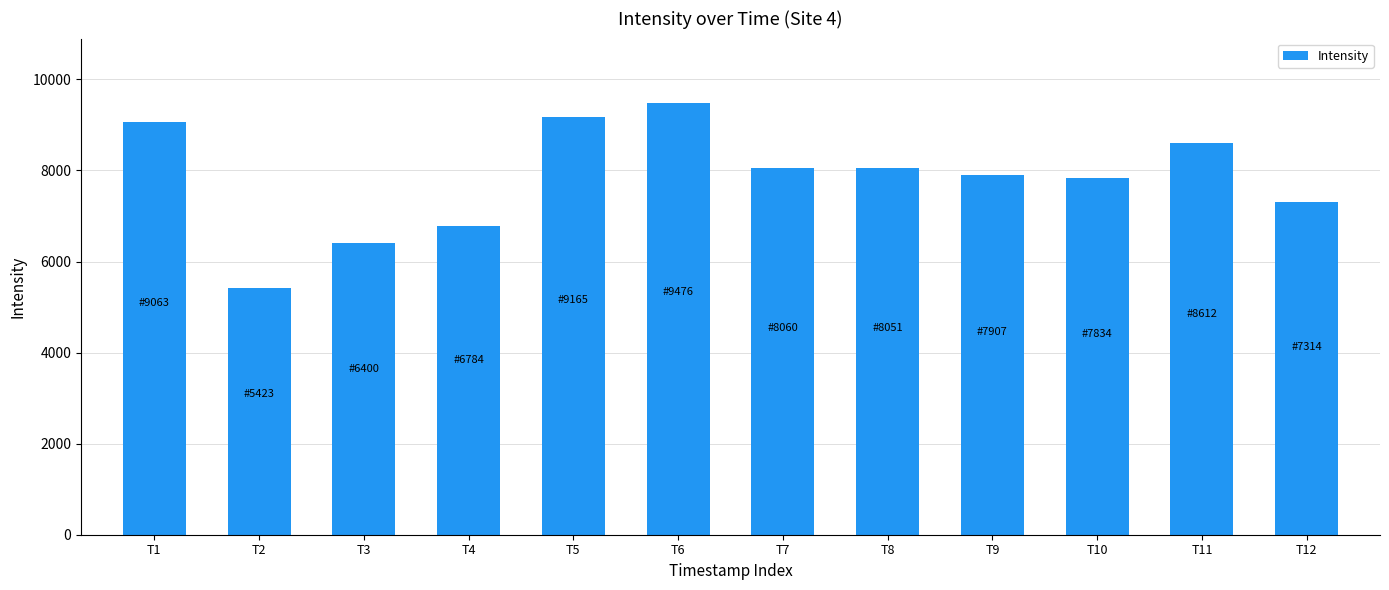

How many series are shown in this chart?

1